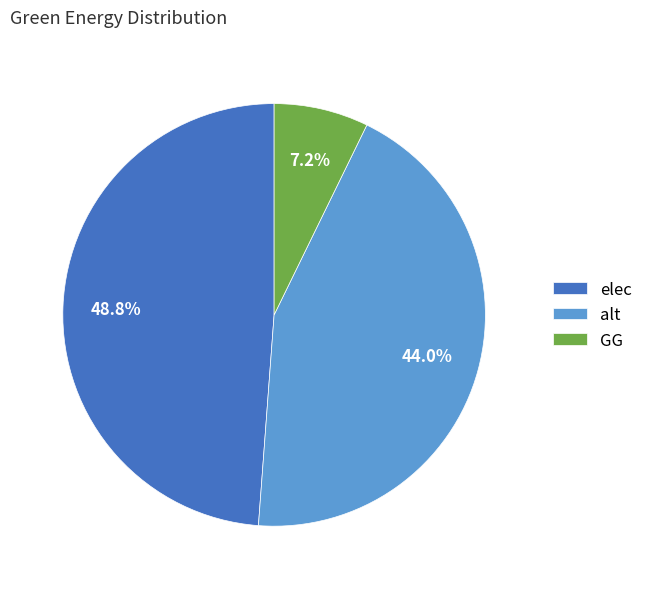

How many slices are in this pie chart?

3